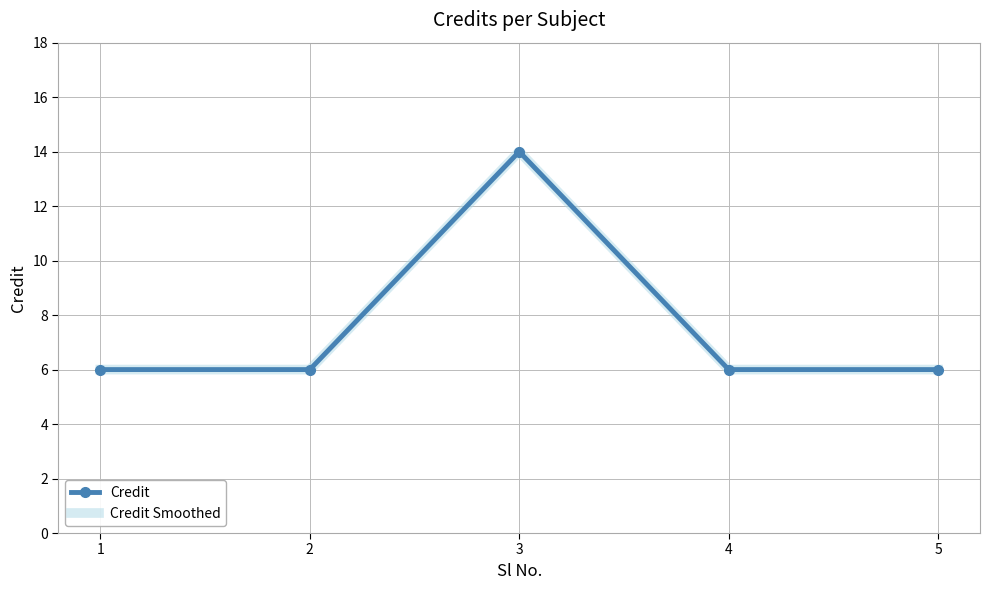

Which category has the highest value across all series?

3